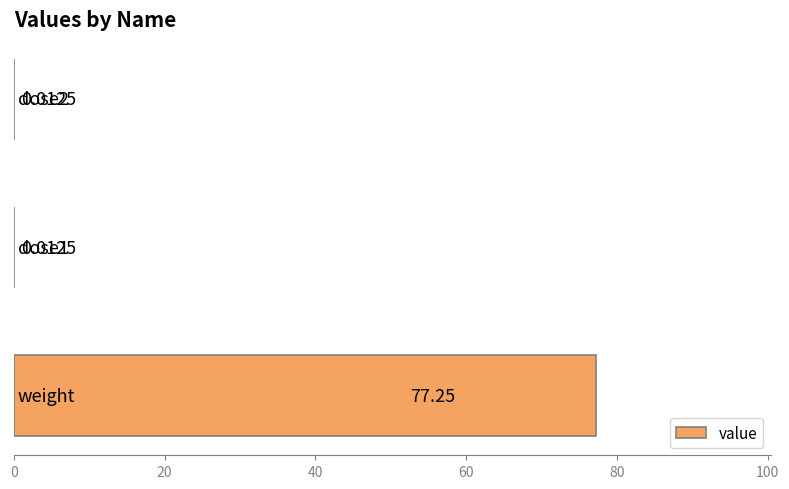

What is the sum of all values?

77.3